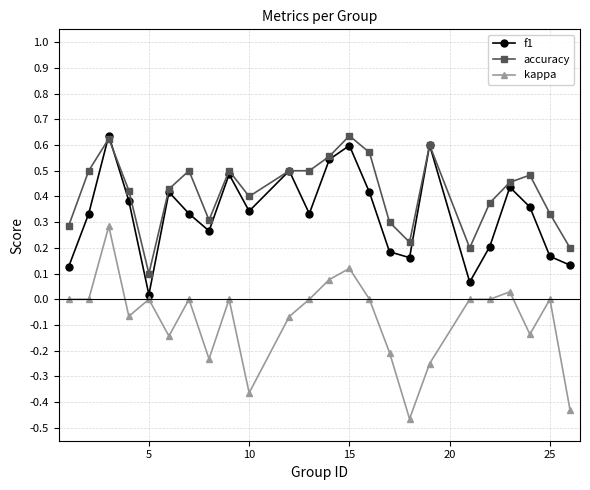

Which series has the largest total across all categories?

accuracy